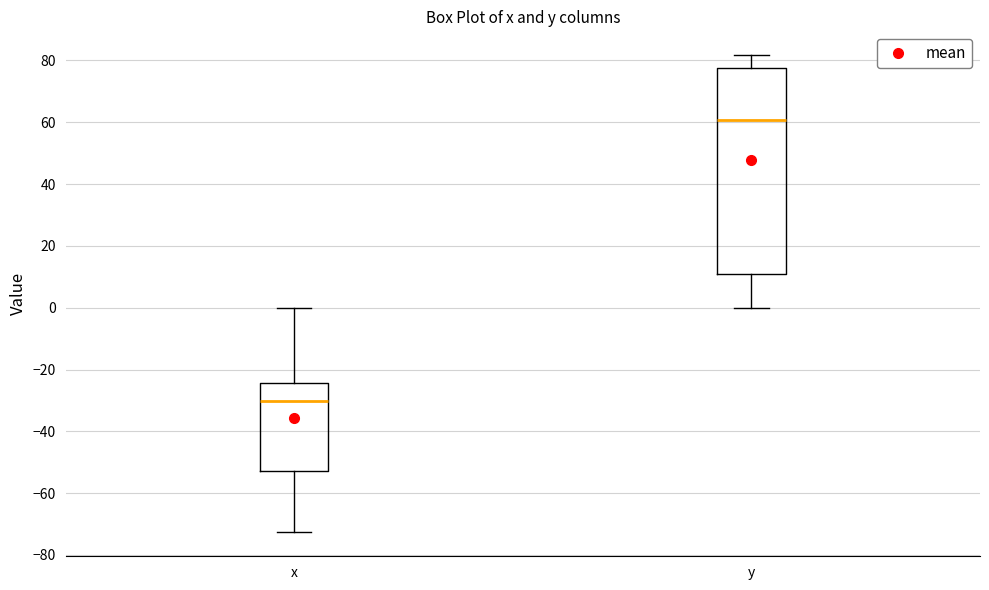

Comparing the boxes themselves (not the whiskers), which one is the tallest?

y